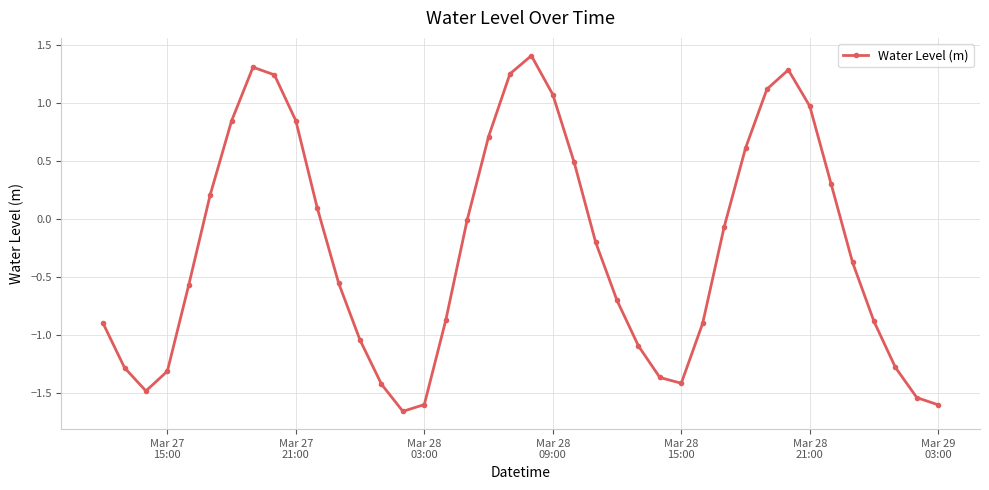

What is the greatest value displayed?

1.4